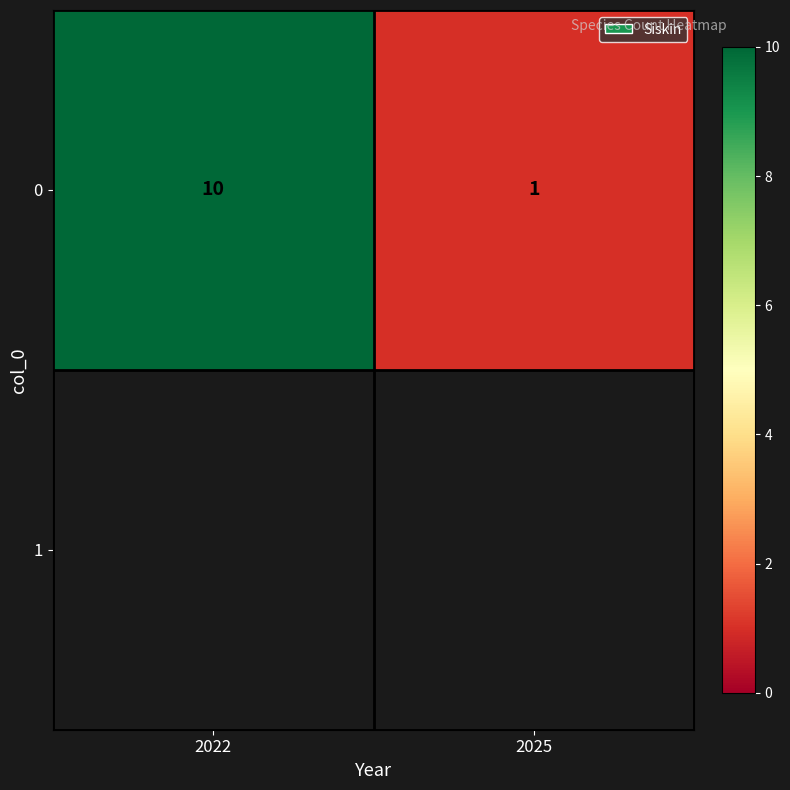

How many values are between 1 and 10?

2